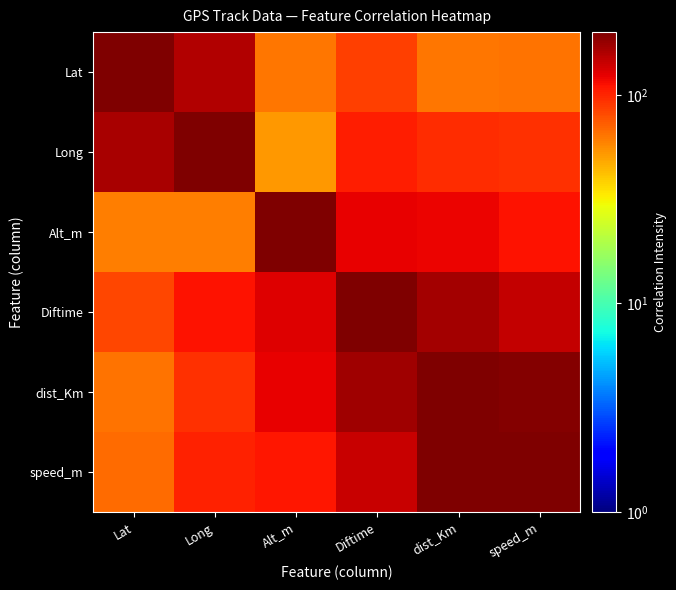

What is the total value across all series at Lat?

640.8